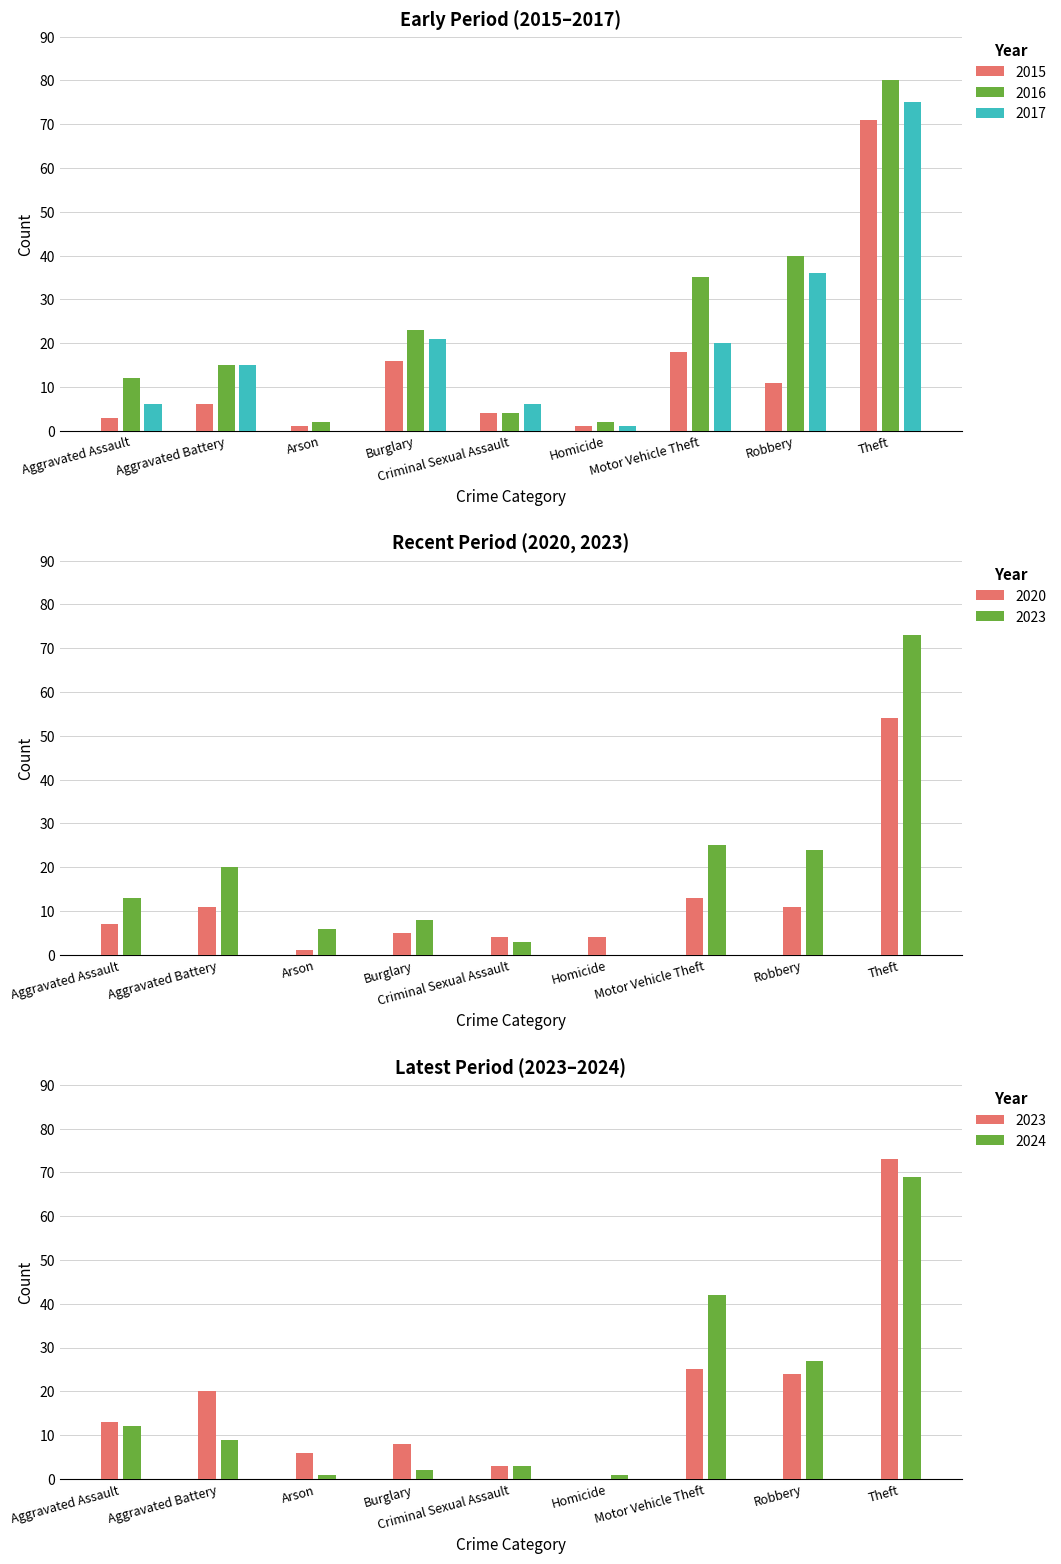

At which category is the sum across all series the highest?

Theft